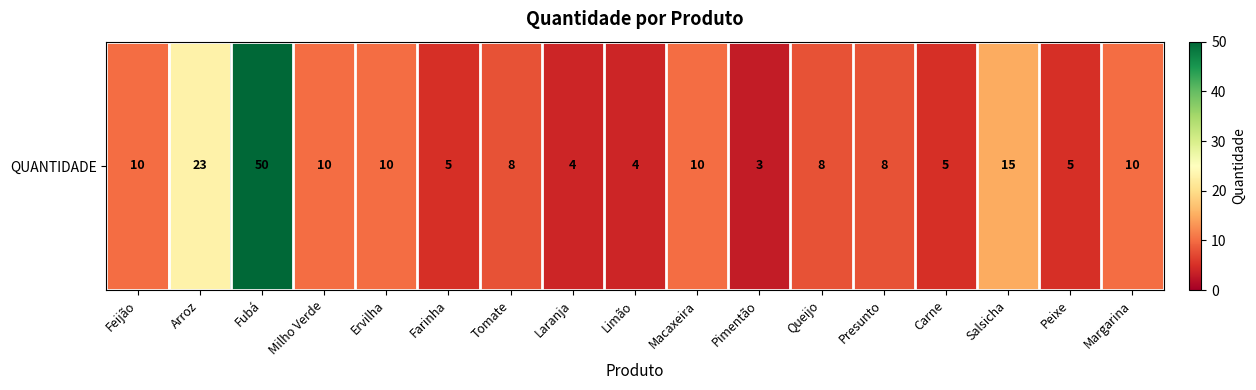

True or false: the data shows 15 at Macaxeira.

False